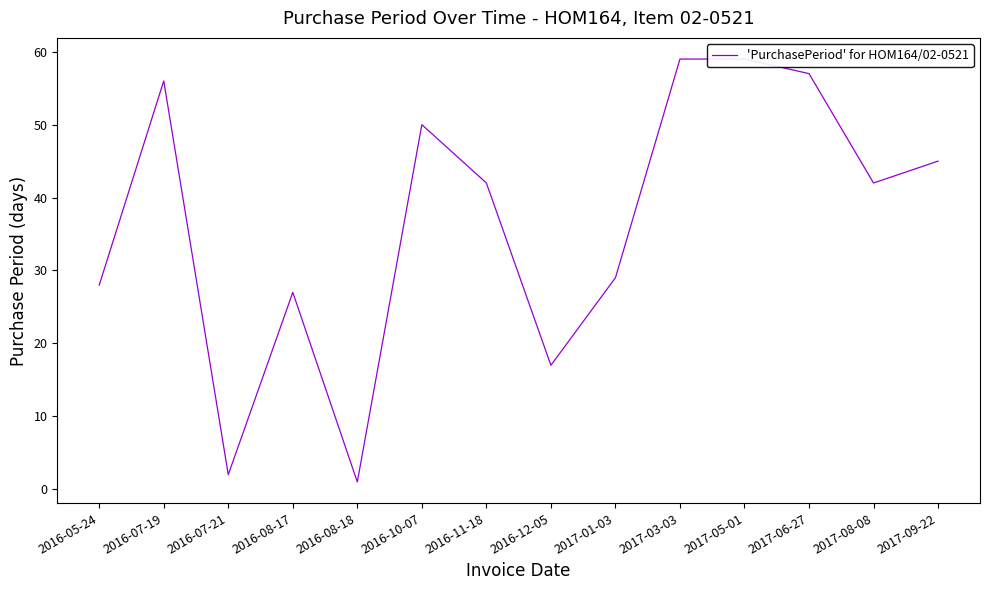

Reading left to right, list all the values displayed in this chart.

28	56	2	27	1	50	42	17	29	59	59	57	42	45